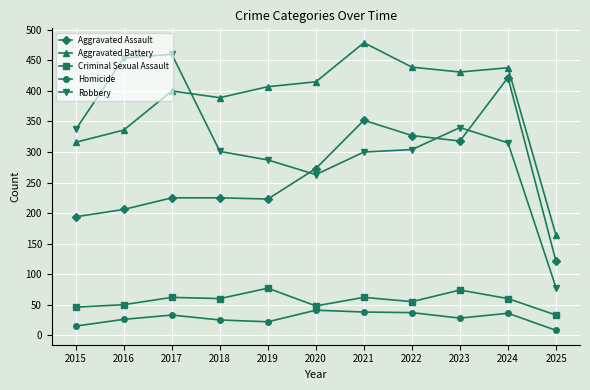

Which series has the largest total across all categories?

Aggravated Battery